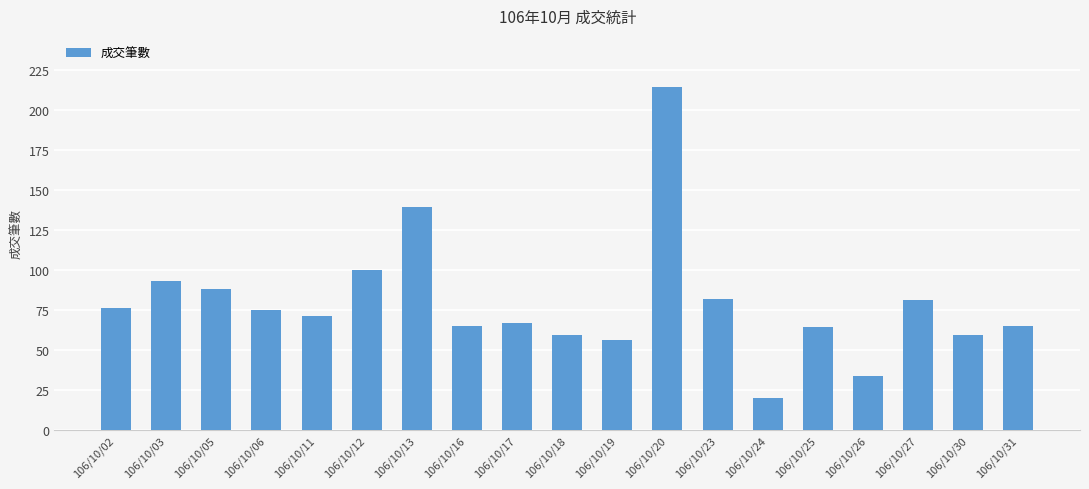

What is the greatest value displayed?

214